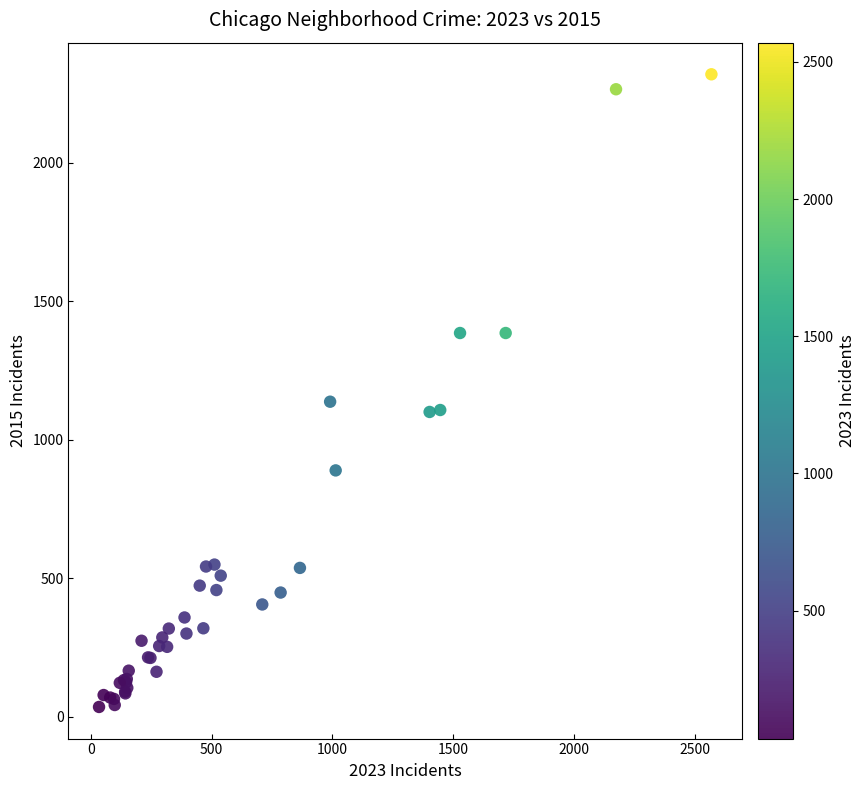

What Y value in the scatter plot is closest to 1178?

1138